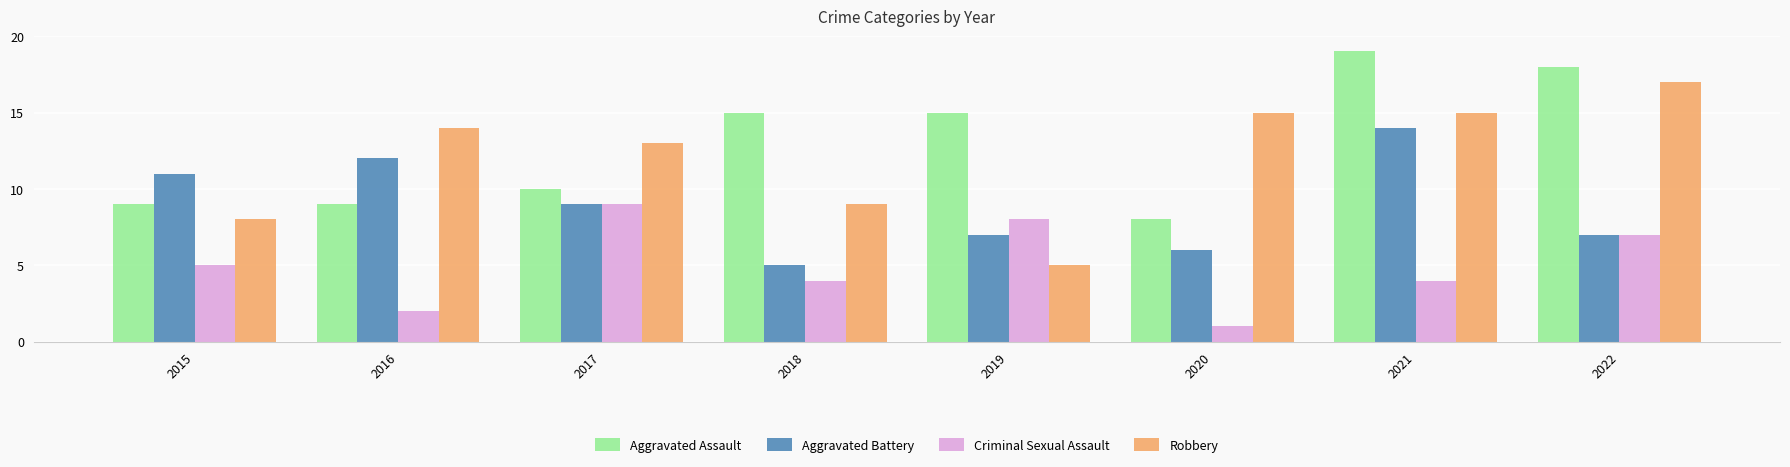

Which series changed the most between 2016 and 2019?

Robbery